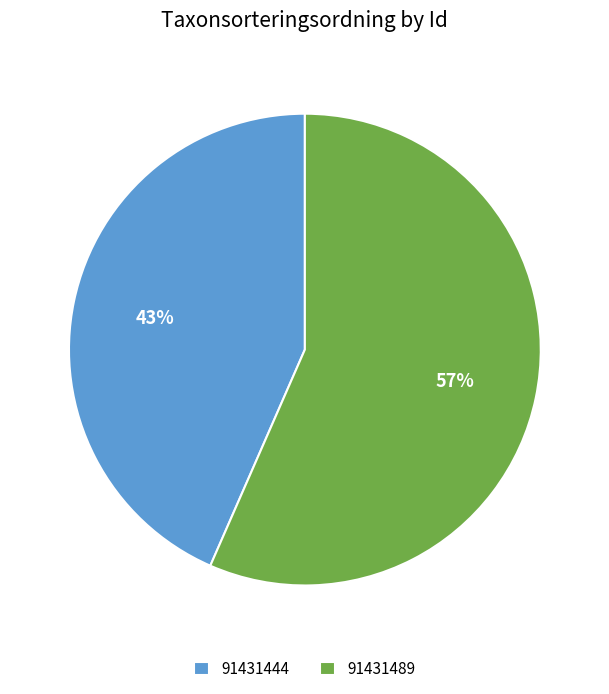

Which has a higher value, 91431489 or 91431444?

91431489